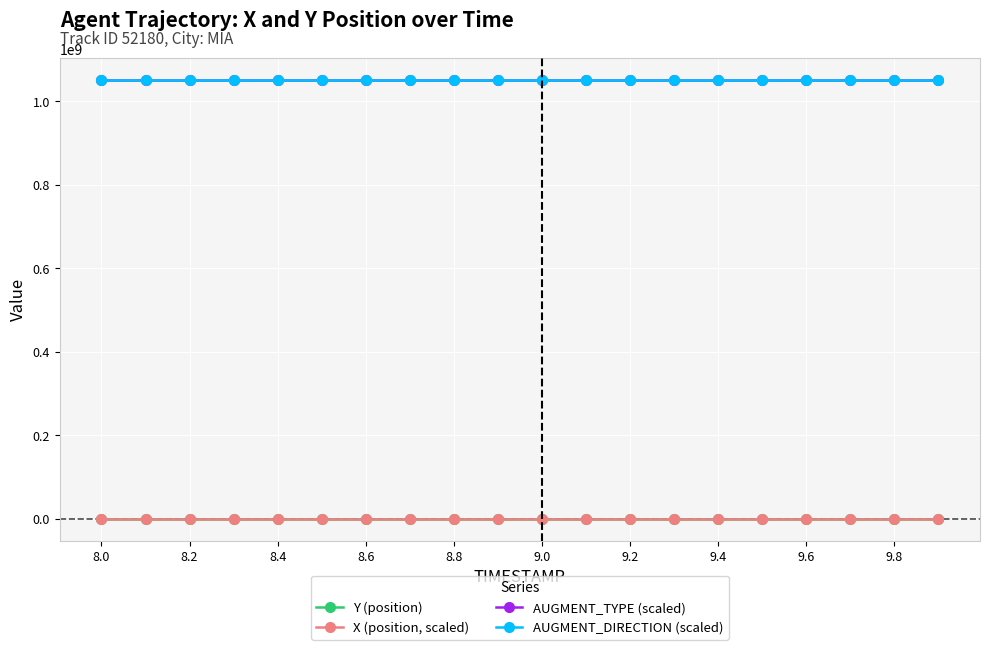

At how many categories does at least one series exceed 164486977?

20